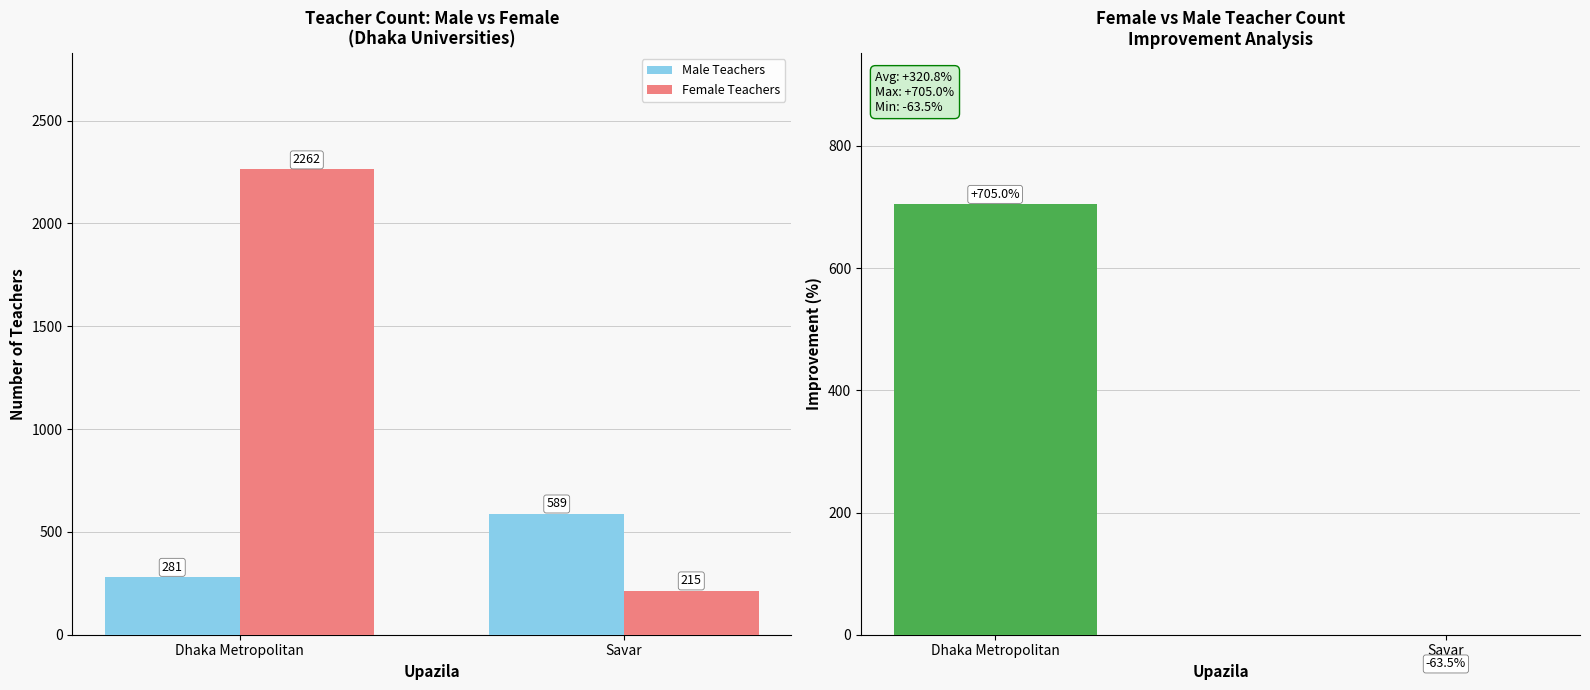

What is the label of the 1st bar from the left?

Dhaka Metropolitan